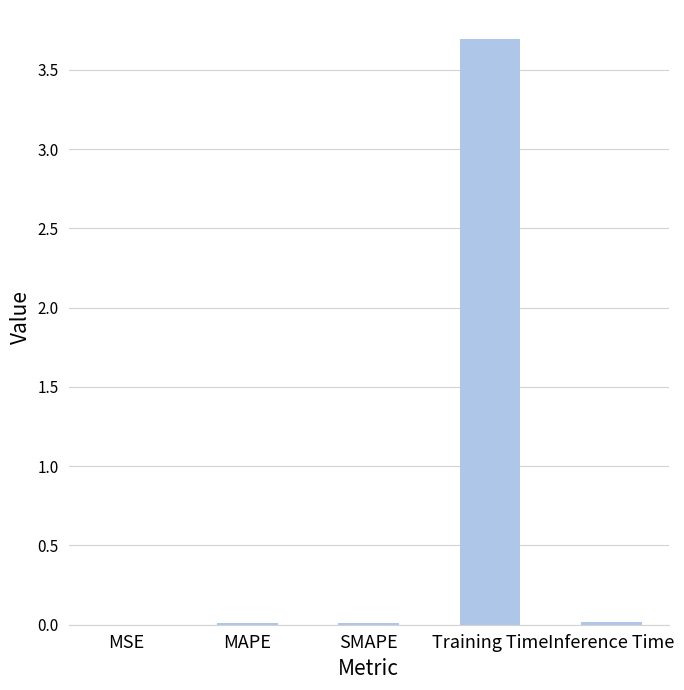

True or false: the data shows 0.0 at MSE.

True